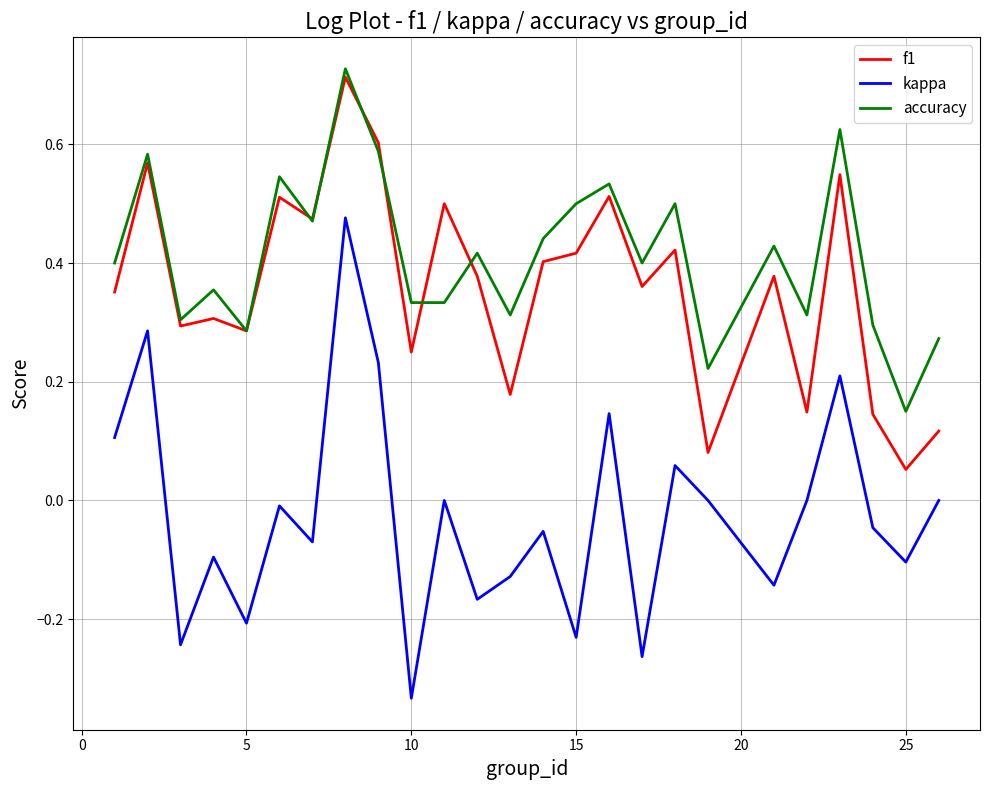

At how many categories does at least one series exceed 0?

25